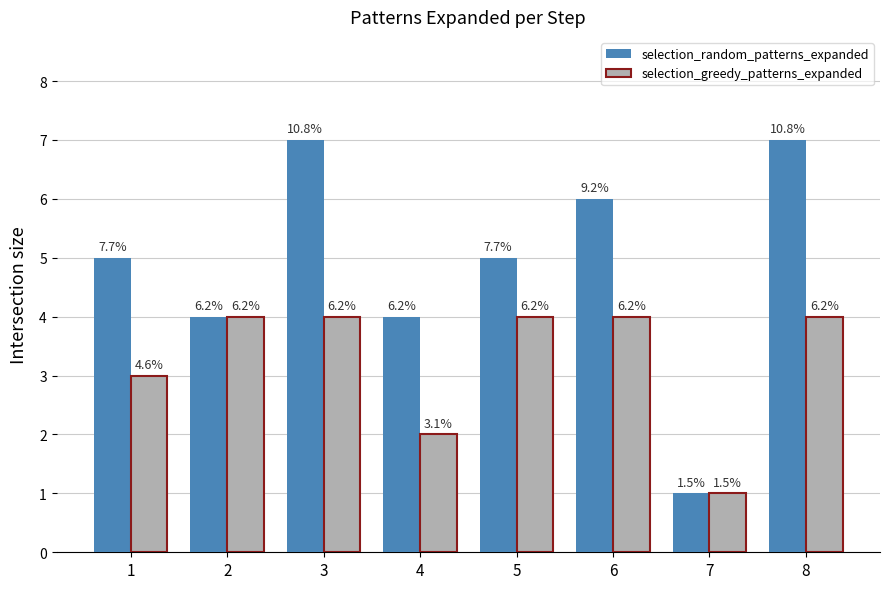

The value of selection_greedy_patterns_expanded at 7 is 0. True or false?

False